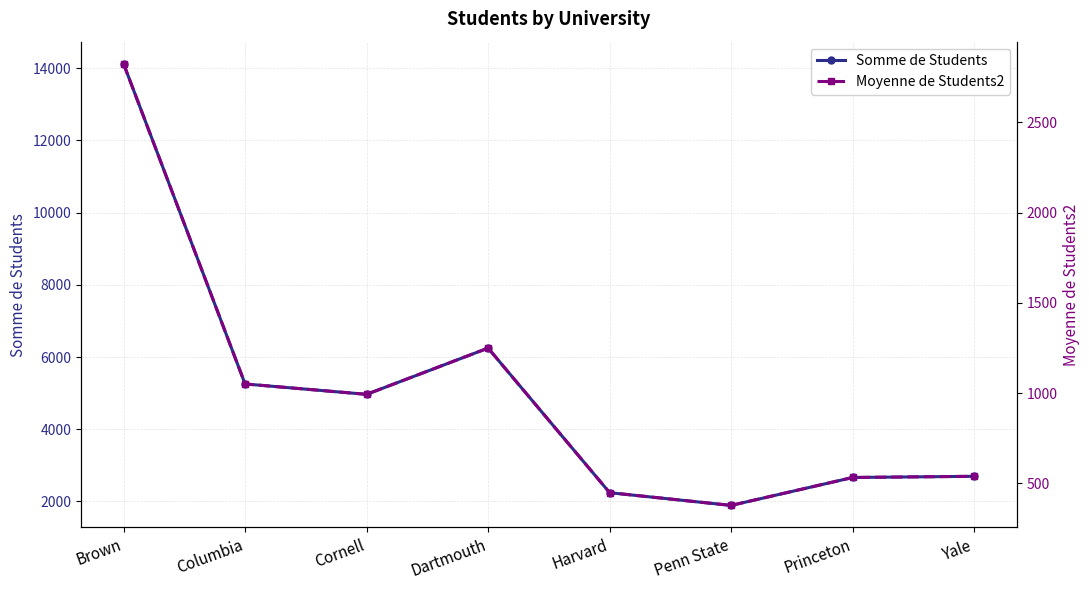

What is the label of the 5th point from the left?

Harvard